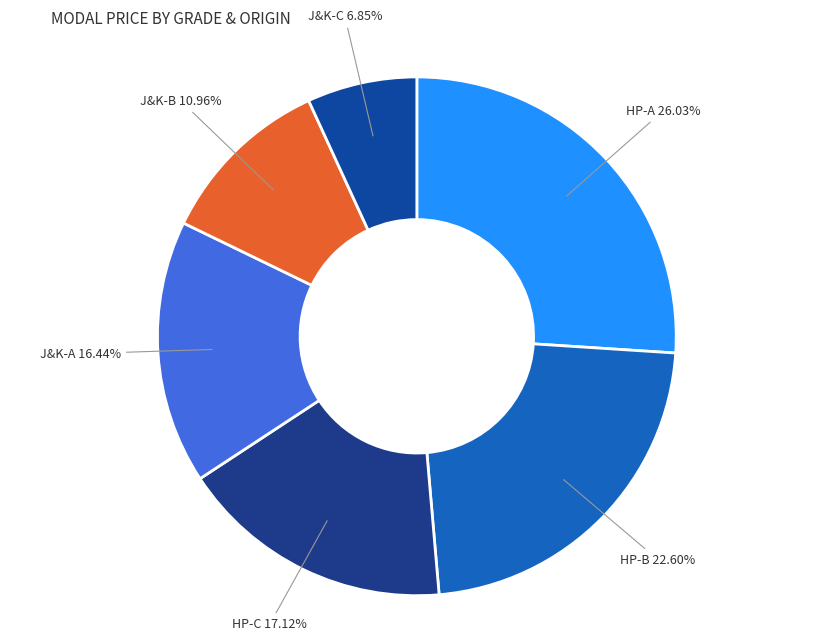

Is there any slice that represents more than half of the pie?

No